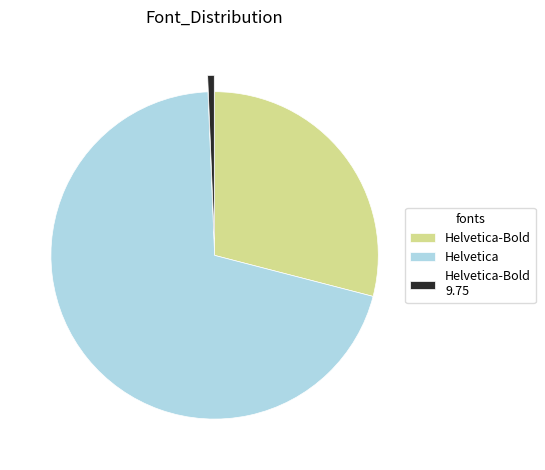

Rank the categories by value from highest to lowest.

Helvetica, Helvetica-Bold, Helvetica-Bold 9.75